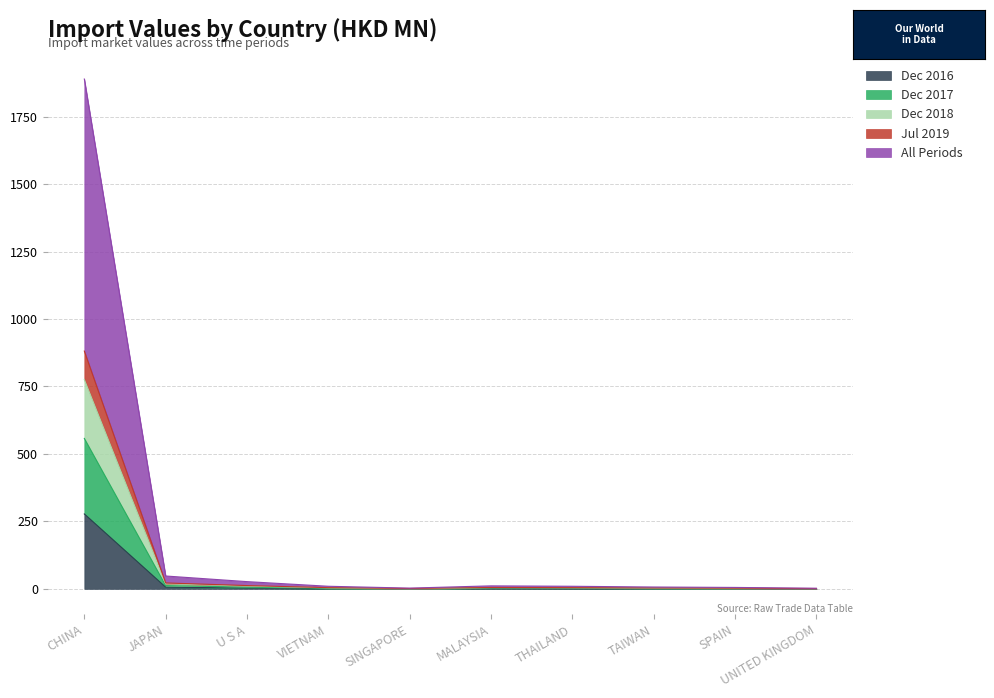

What is the minimum value shown in the chart?

0.1